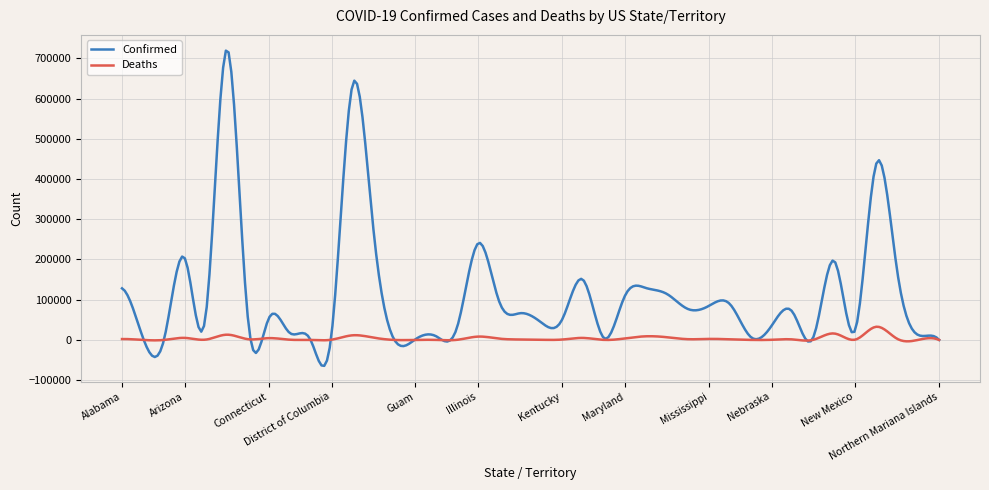

Which series has the largest total across all categories?

Confirmed